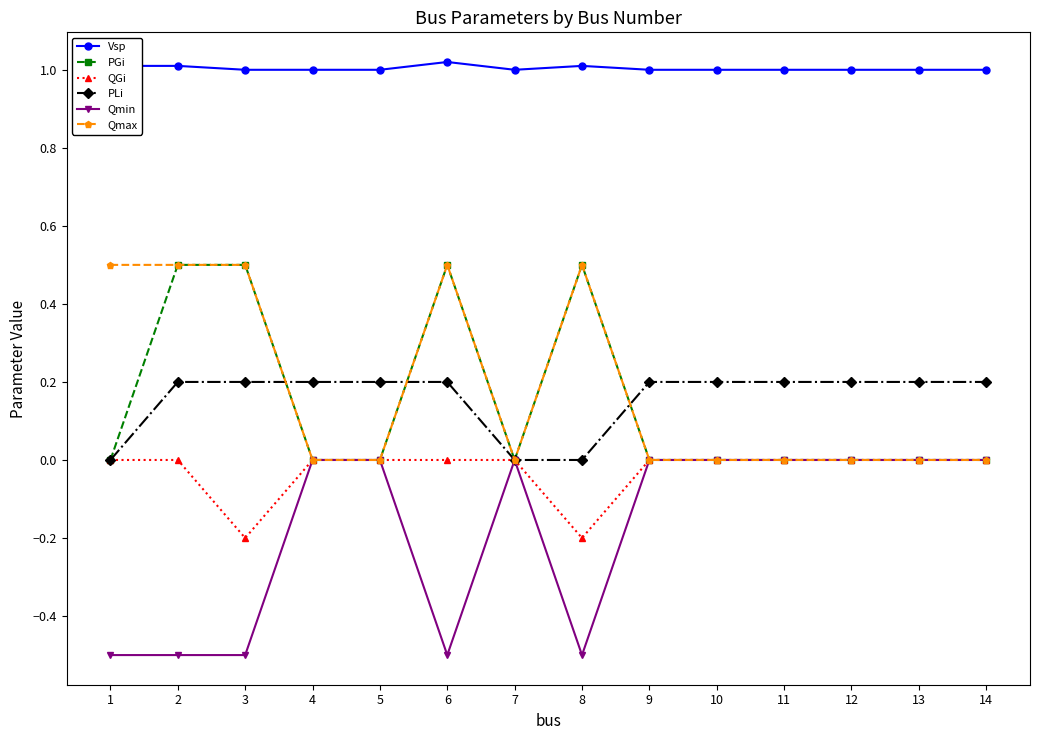

True or false: Vsp and Qmin cross at least once.

False